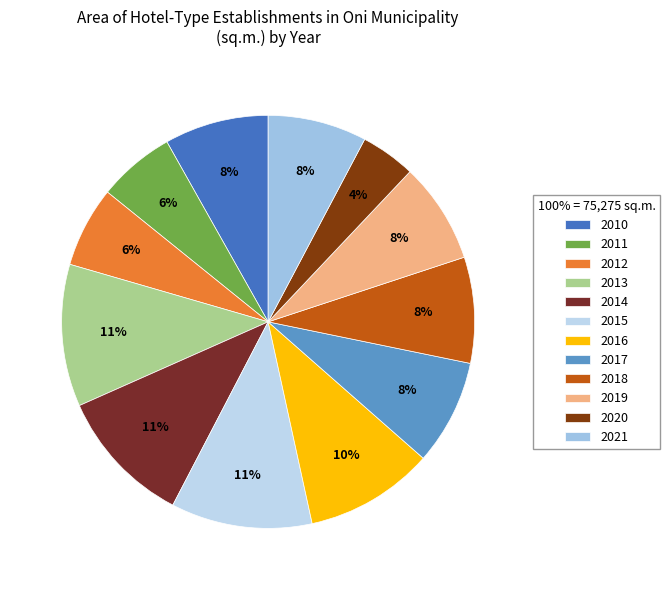

How many segments does this pie chart have?

12